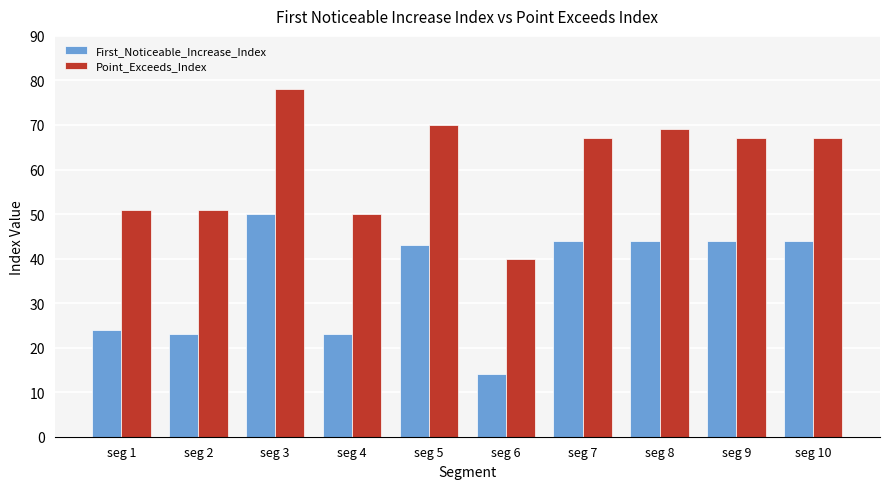

What is the difference between the maximum and second lowest values in the First_Noticeable_Increase_Index series?

27